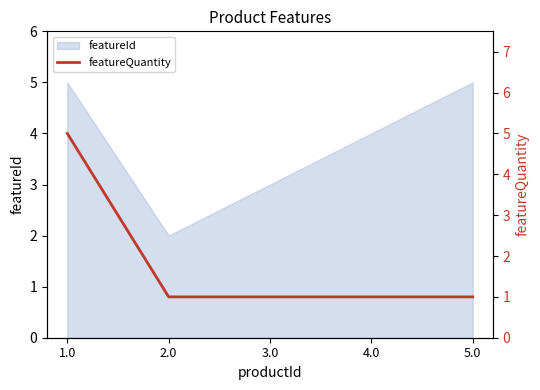

How many lines are shown in the chart?

1